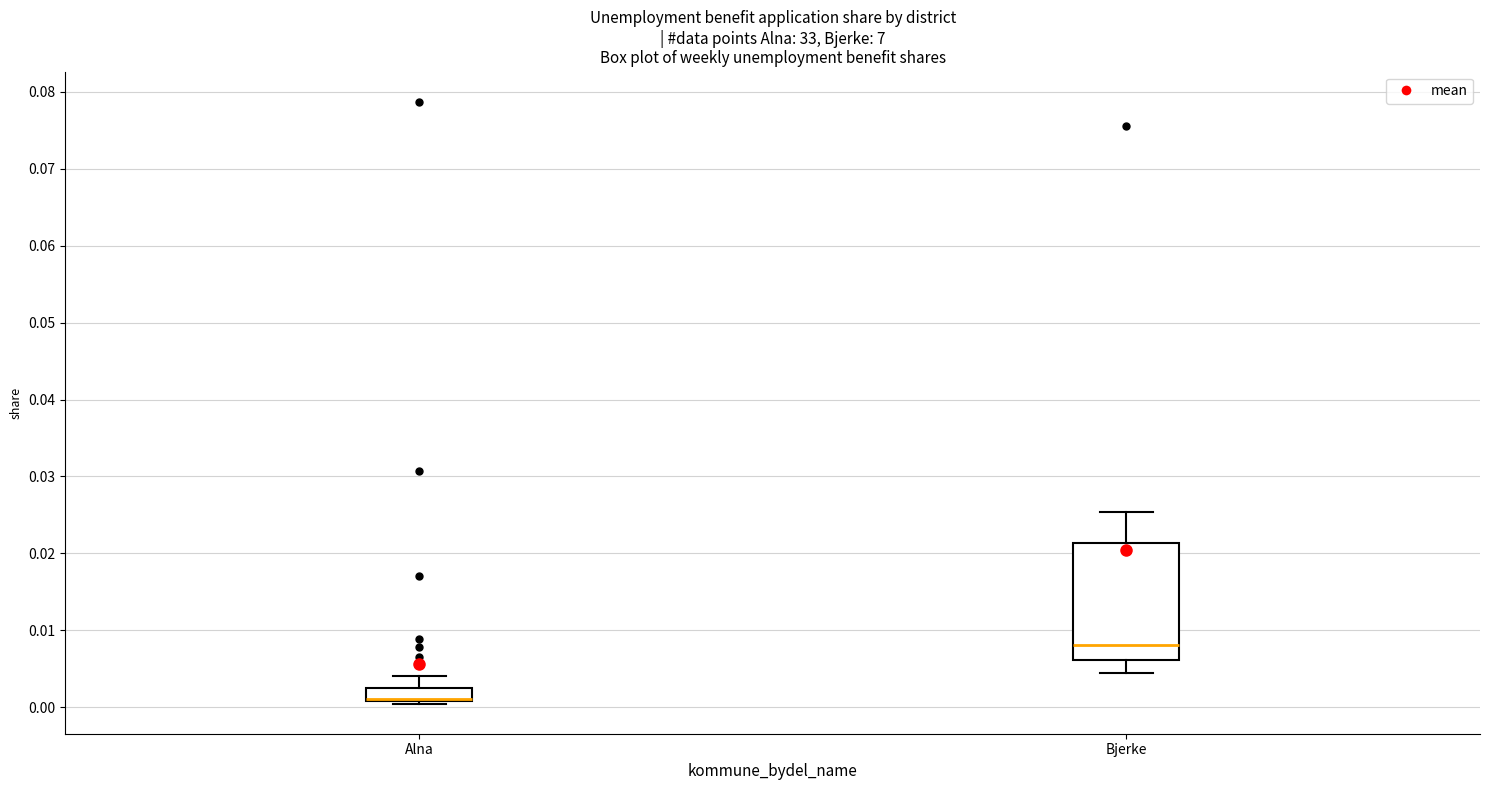

Reading left to right, transcribe this box plot: for each box, give where its median line is, the range the box spans, and where its two whiskers end, as read against the y-axis. The values are not printed on the chart, so give them approximately, as read against the axis.

Alna: median 0.001 (drawn on the box's lower edge), box 0.001 to 0.003, whiskers 0.000 to 0.004
Bjerke: median 0.008, box 0.006 to 0.021, whiskers 0.004 to 0.025